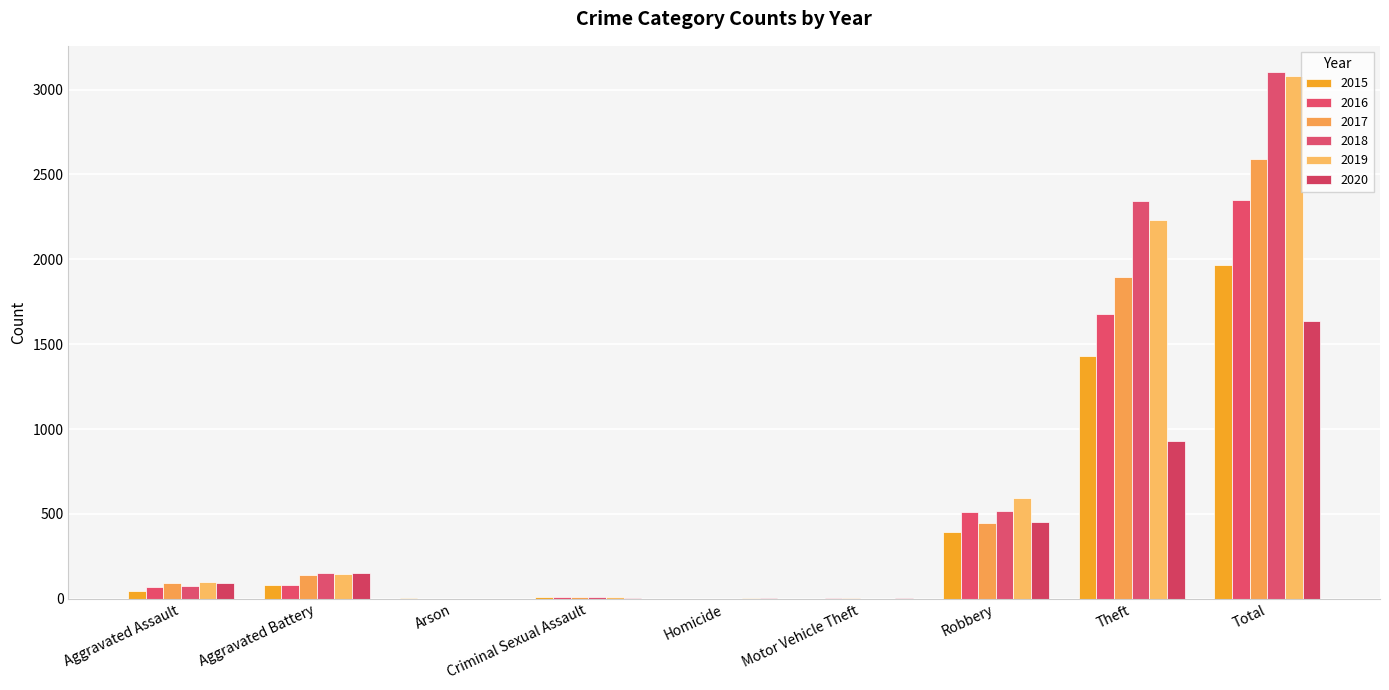

The value of 2018 at Aggravated Battery is 152. True or false?

True